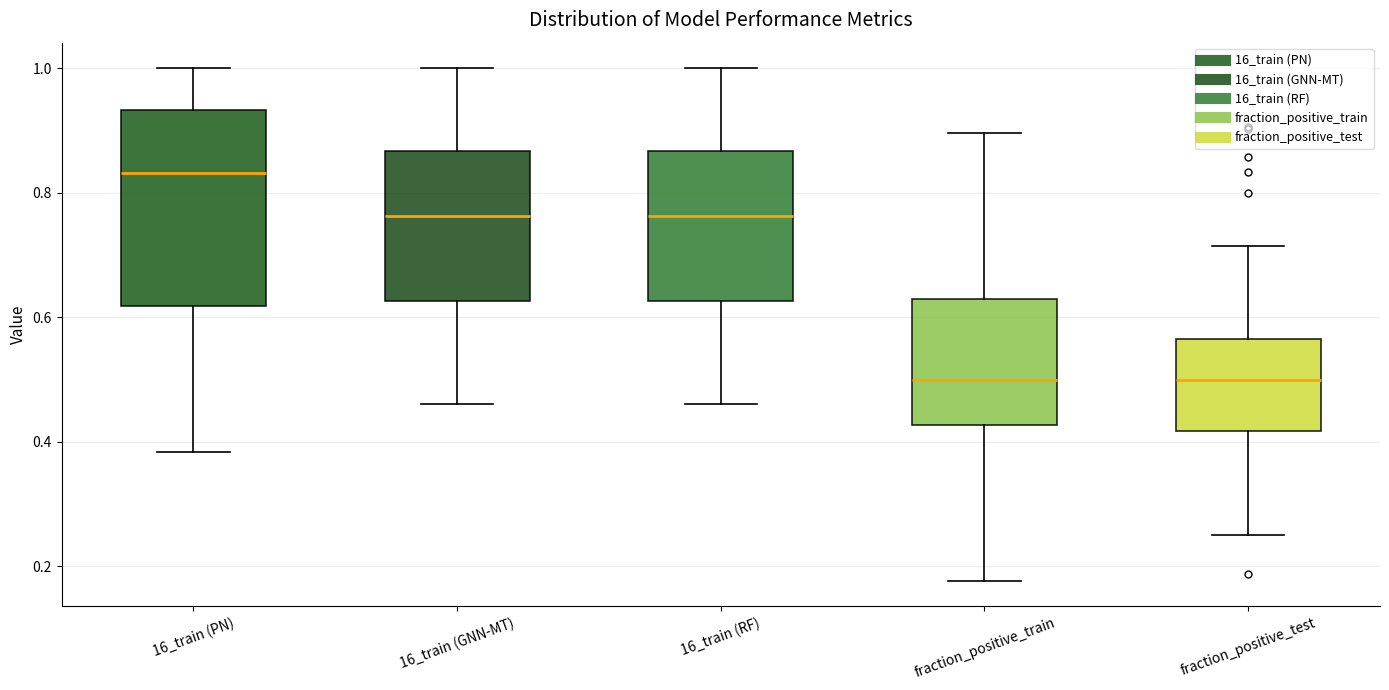

Reading left to right, read every box against the y-axis: the position of its median line, the range the box covers, and the ends of its whiskers. The values are not printed on the chart, so give them approximately, as read against the axis.

16_train (PN): median 0.84, box 0.62 to 0.94, whiskers 0.38 to 1.00
16_train (GNN-MT): median 0.76, box 0.62 to 0.86, whiskers 0.46 to 1.00
16_train (RF): median 0.76, box 0.62 to 0.86, whiskers 0.46 to 1.00
fraction_positive_train: median 0.50, box 0.42 to 0.62, whiskers 0.18 to 0.90
fraction_positive_test: median 0.50, box 0.42 to 0.56, whiskers 0.26 to 0.72